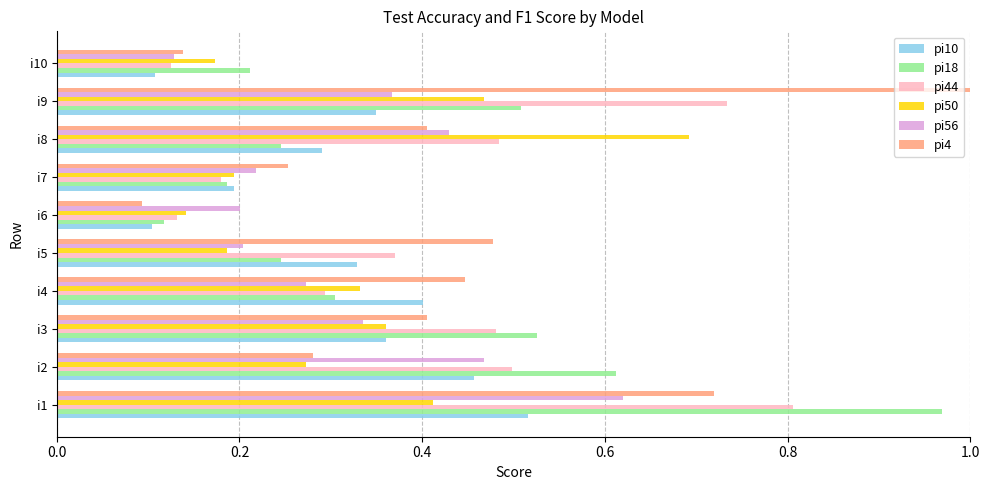

What is the difference between the maximum and minimum values in the pi18 series?

0.9